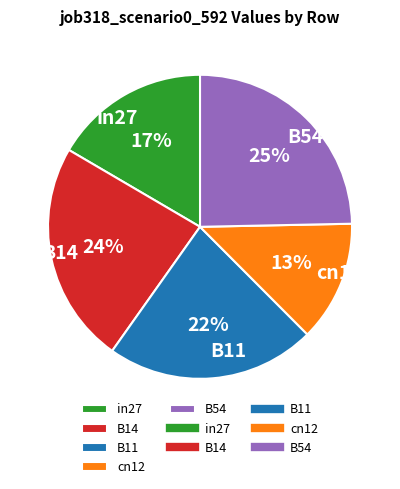

Does in27 represent more than half of the total?

No